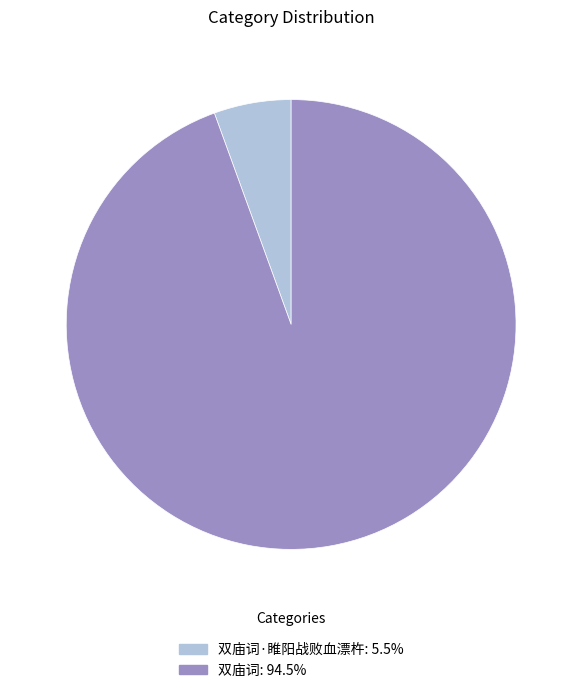

Is there a majority slice in this chart?

Yes